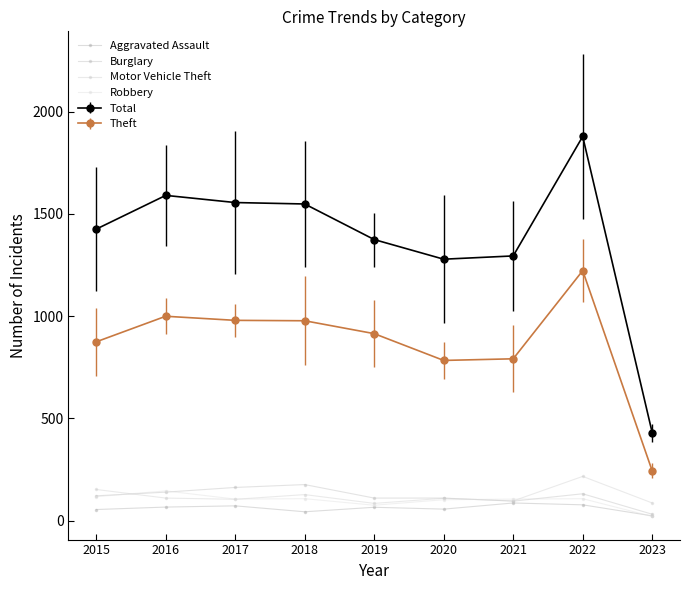

What is the difference between the highest and lowest values at 2023?

410